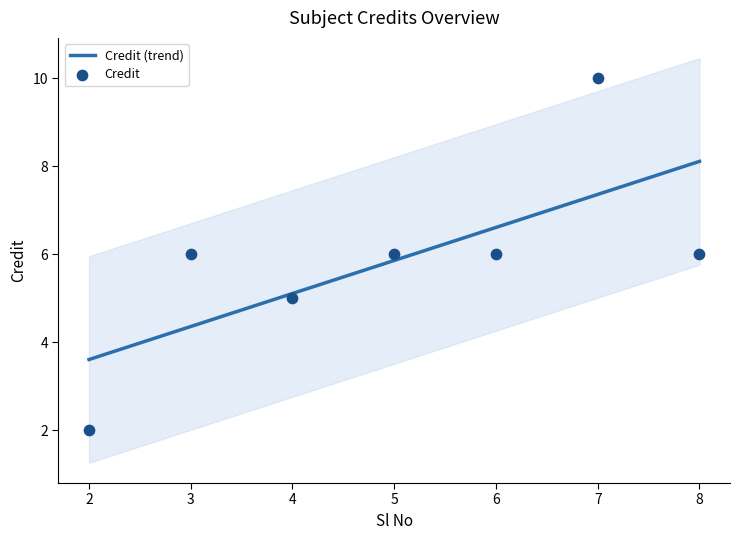

Between 6 and 7, which is larger?

7